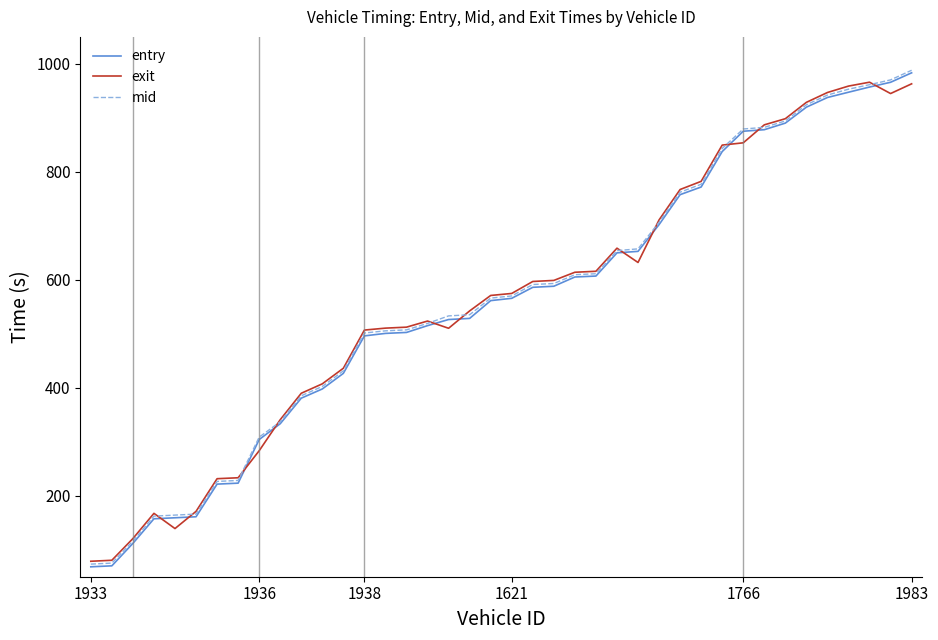

Which series has the widest spread of values?

entry